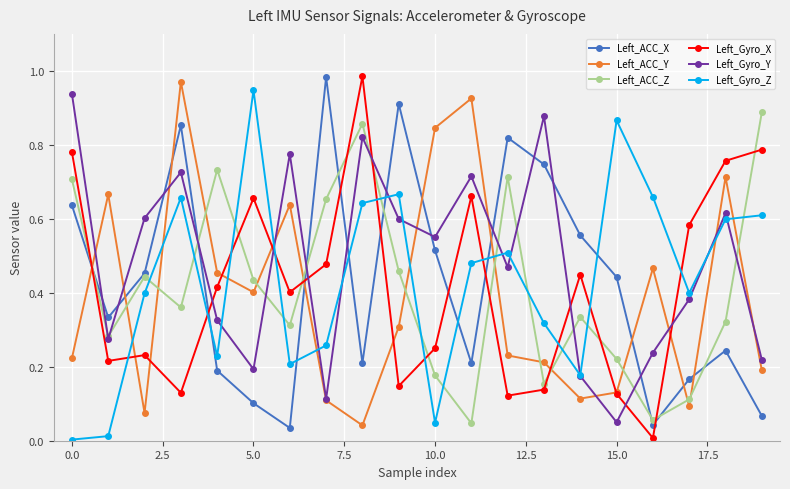

How many intersections are there between Left_Gyro_X and Left_ACC_X?

8